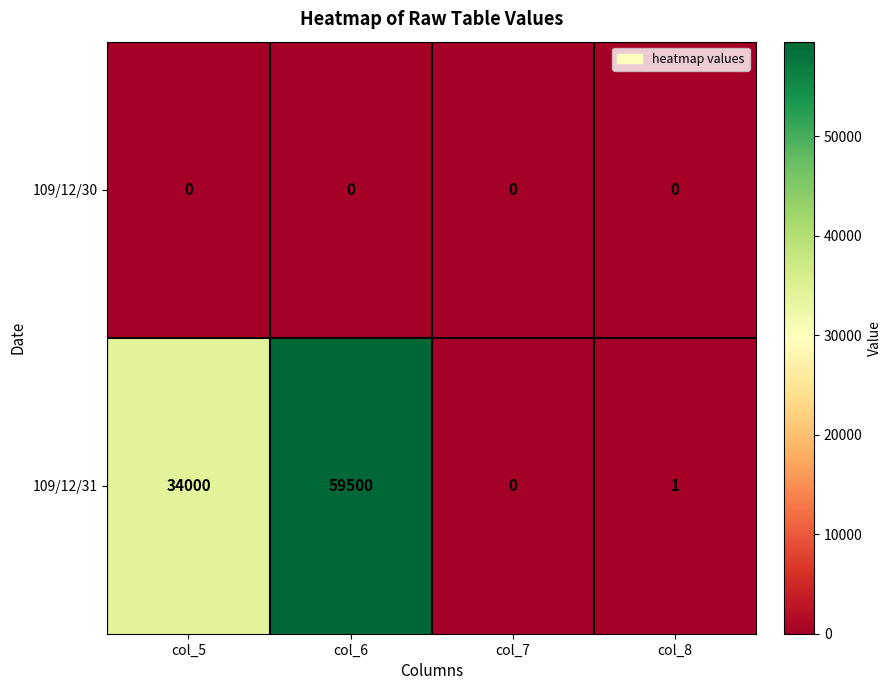

At how many categories does at least one series exceed 10996?

2